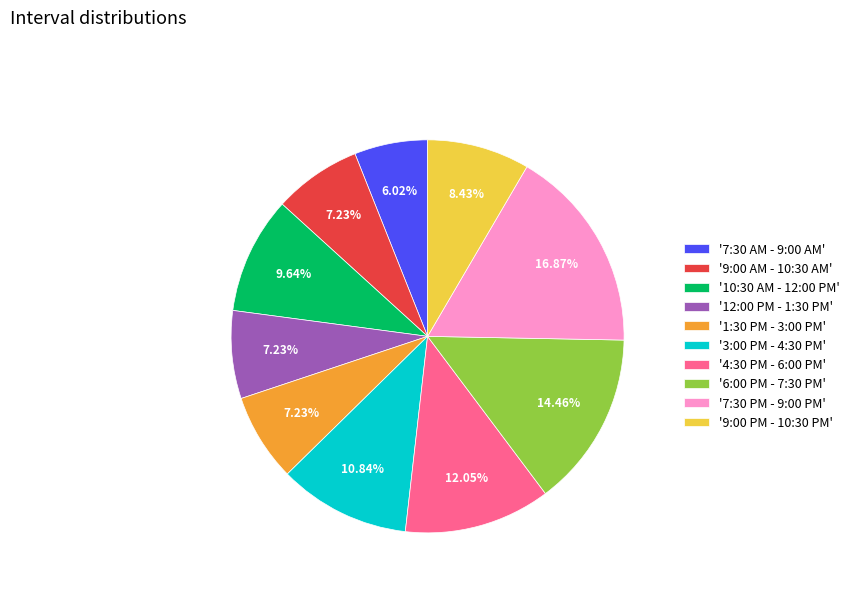

Approximately how many times larger is the value at '9:00 AM - 10:30 AM' compared to '12:00 PM - 1:30 PM'?

1.0